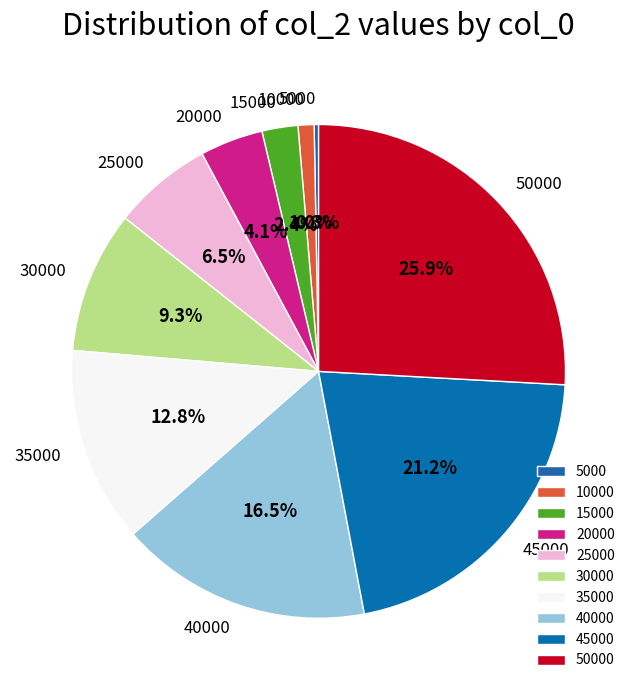

To the nearest percent, what is the difference between the 35000 and 40000 slice percentages?

4%